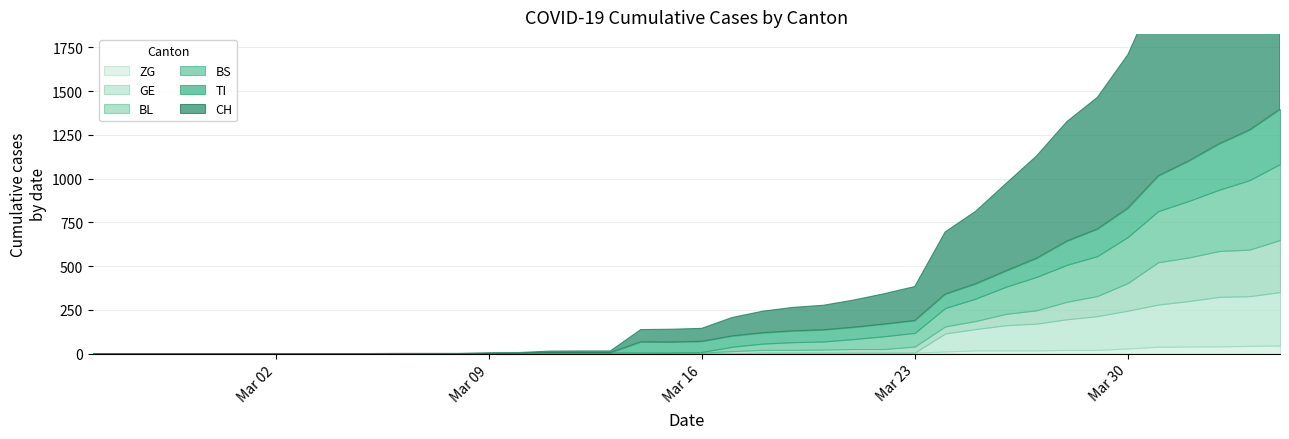

Which series has the largest total across all categories?

CH